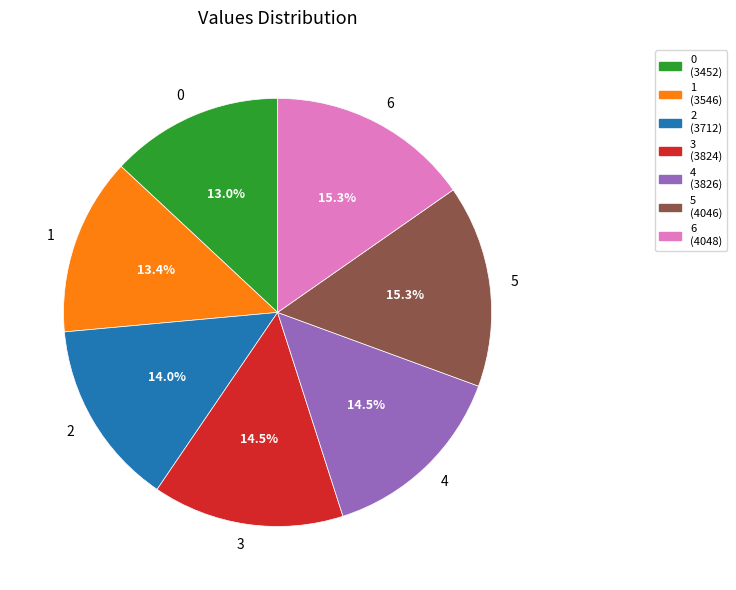

Does any single category account for the majority?

No